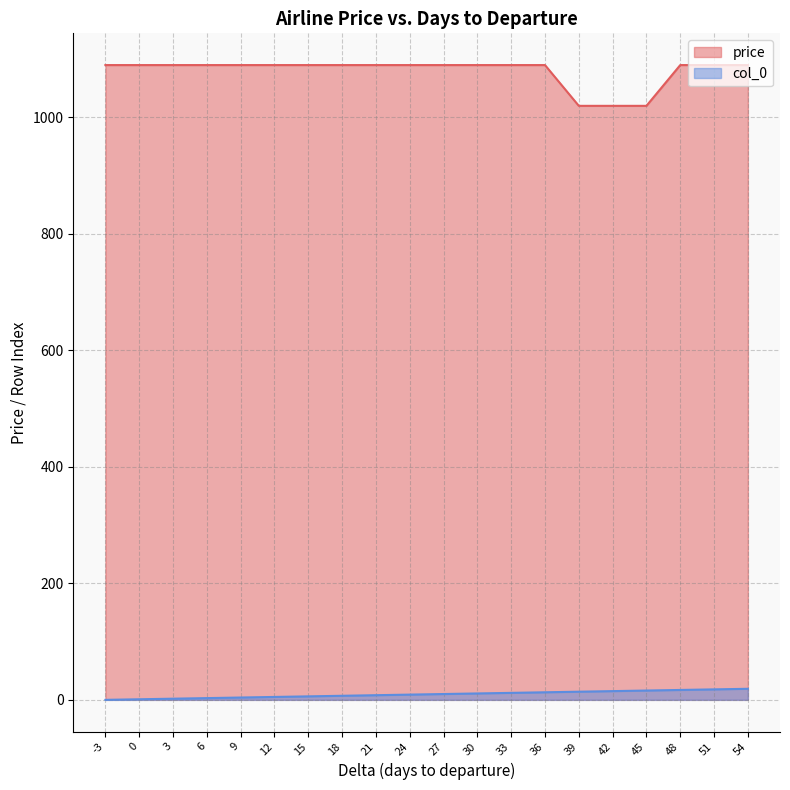

Reading left to right, list all the values displayed in this chart.

price: -3=1090	0=1090	3=1090	6=1090	9=1090	12=1090	15=1090	18=1090	21=1090	24=1090	27=1090	30=1090	33=1090	36=1090	39=1020	42=1020	45=1020	48=1090	51=1090	54=1090
col_0: -3=0	0=1	3=2	6=3	9=4	12=5	15=6	18=7	21=8	24=9	27=10	30=11	33=12	36=13	39=14	42=15	45=16	48=17	51=18	54=19